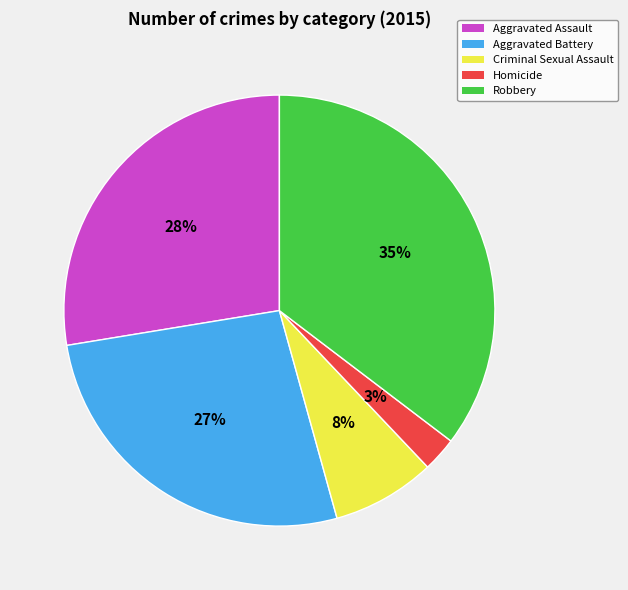

Combined, do Aggravated Assault and Criminal Sexual Assault account for over 50%?

No